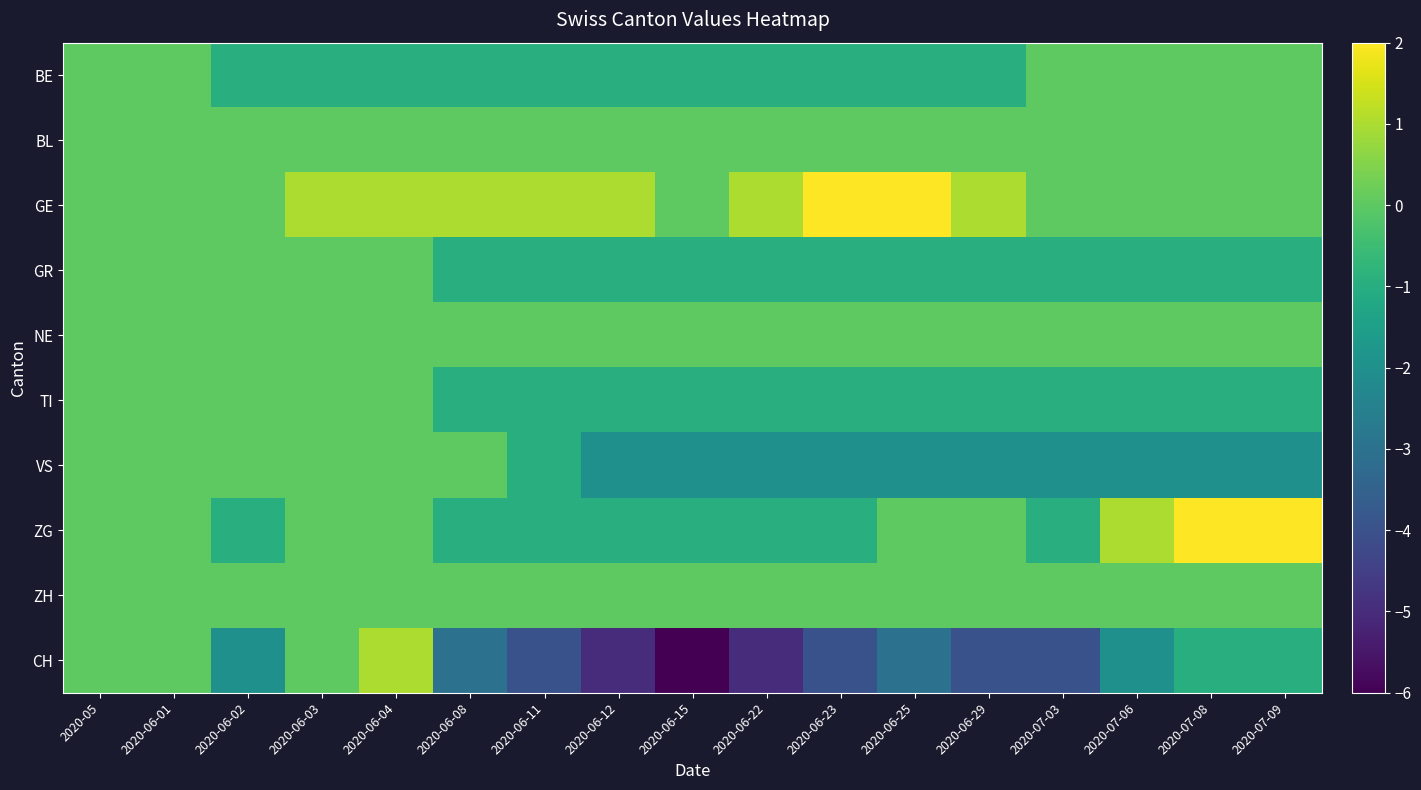

Which has a higher value, 2020-06-01 or 2020-06-04?

2020-06-01